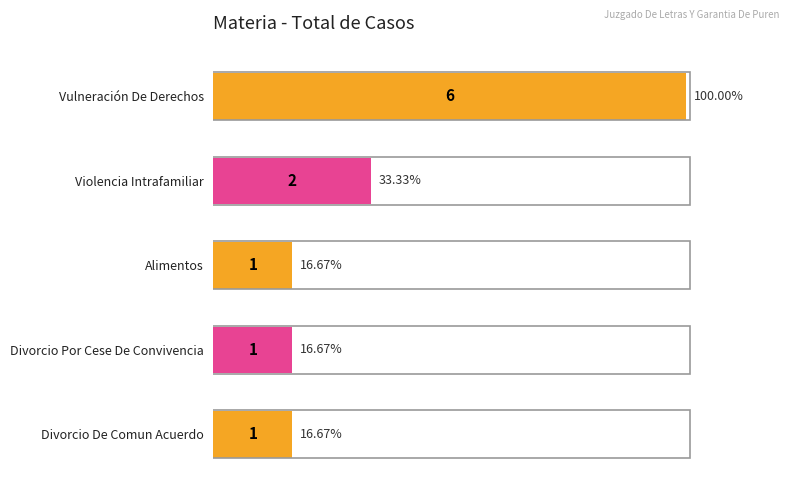

Count the values in the range 1 to 2.

4